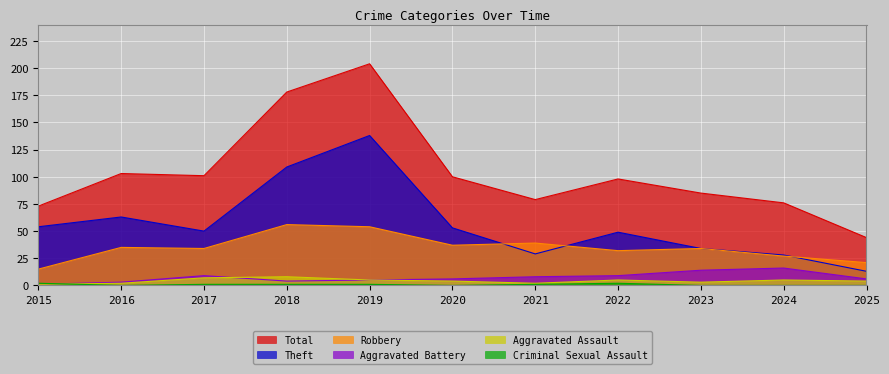

Between 2020 and 2022, which series saw the biggest shift?

Robbery